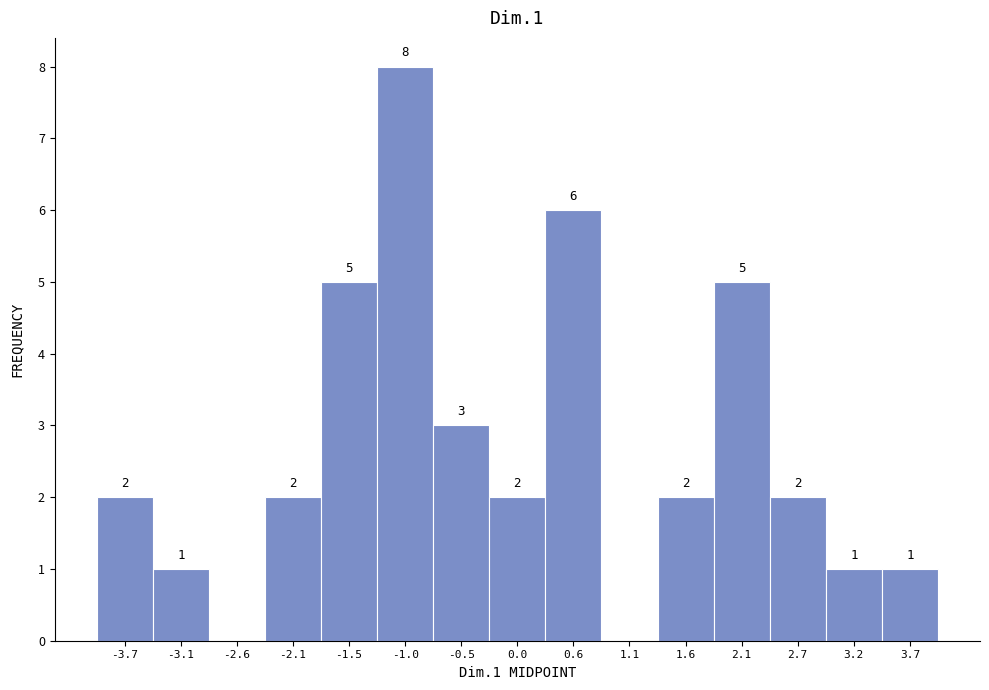

Which range on the x-axis has the tallest bar?

-1.3 to -0.8